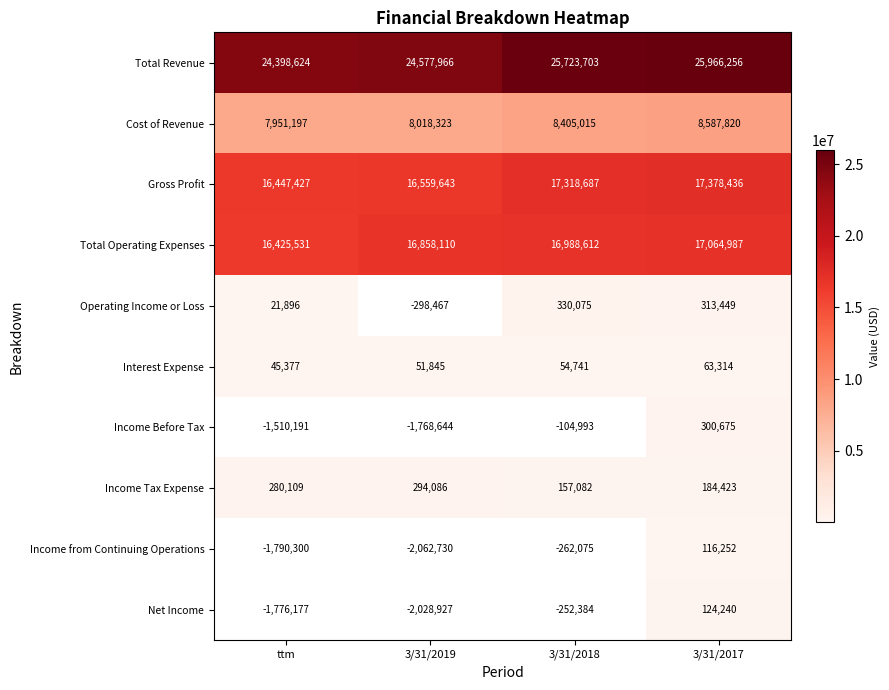

At which category does the chart reach its peak across all series?

3/31/2017